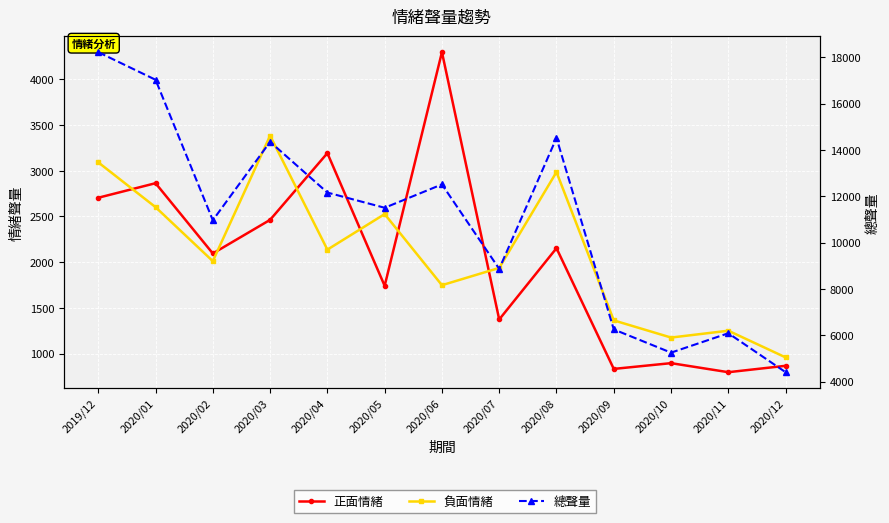

At which label does 總聲量 reach its minimum?

2020/12